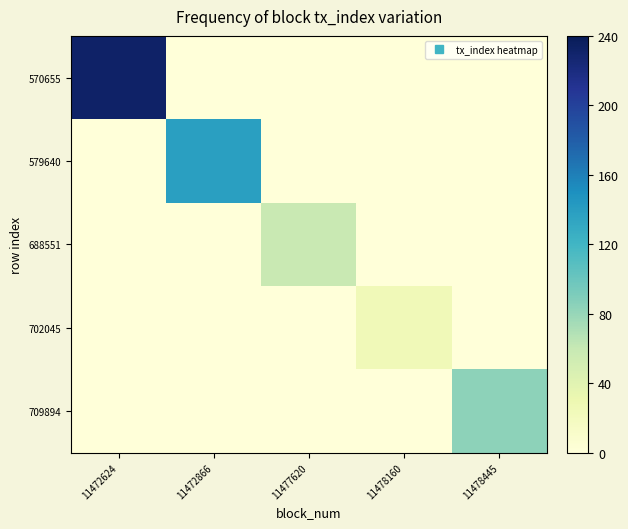

Which series has the widest spread of values?

570655